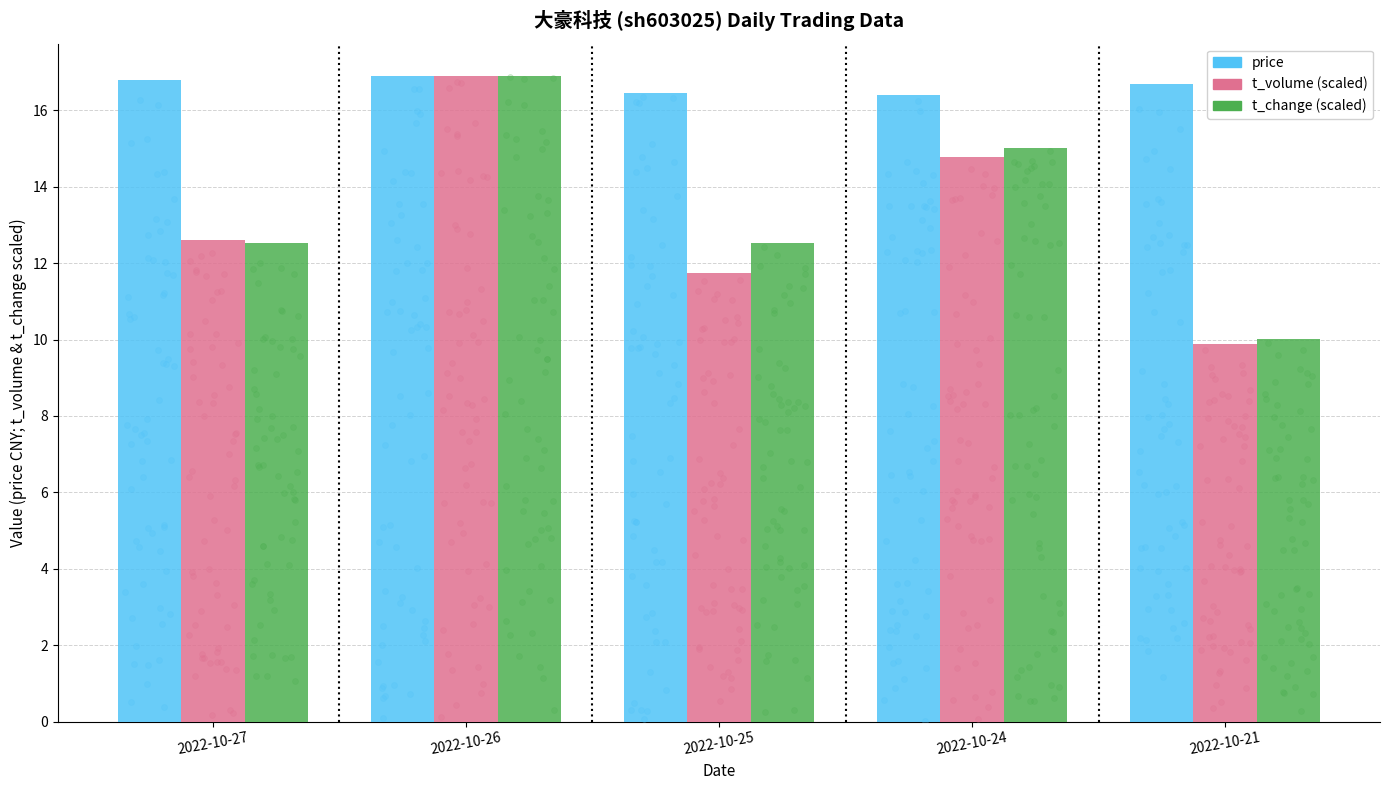

At how many categories does at least one series exceed 13?

5